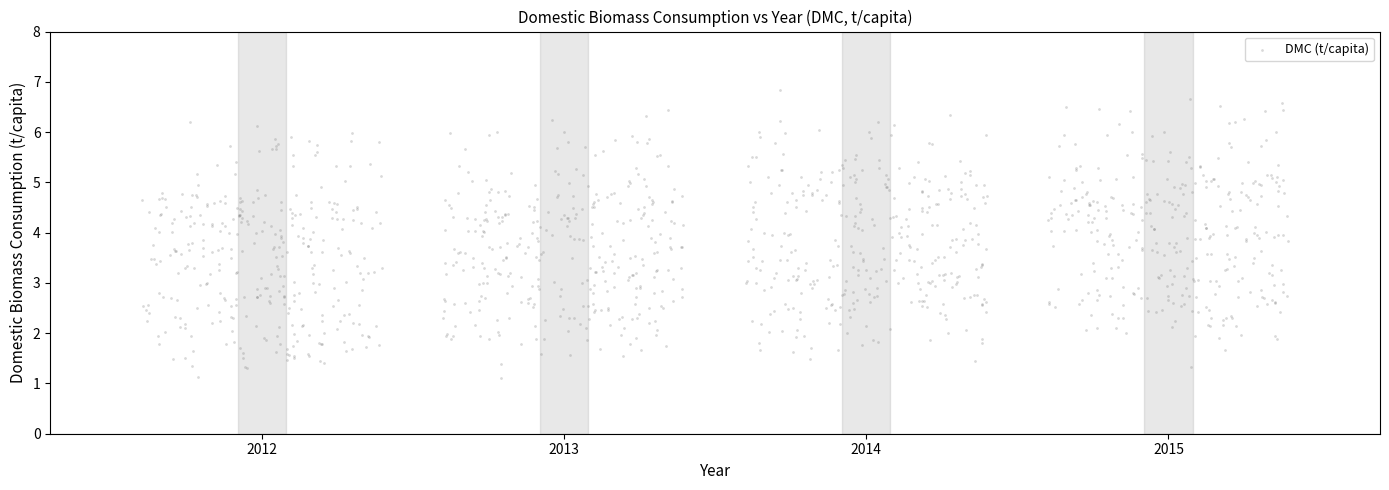

What is the range of X values (max minus min)?

3.8